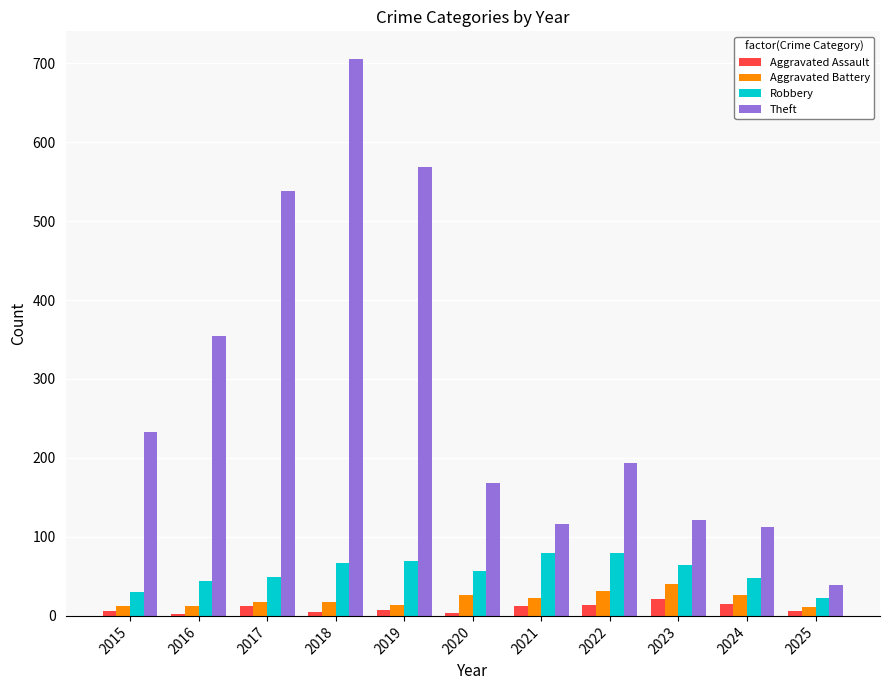

True or false: Robbery has a value of 30 at 2015.

True